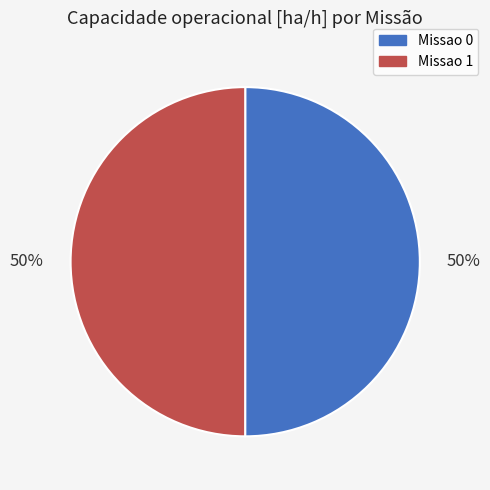

True or false: Missao 0 accounts for 50% of the total.

True